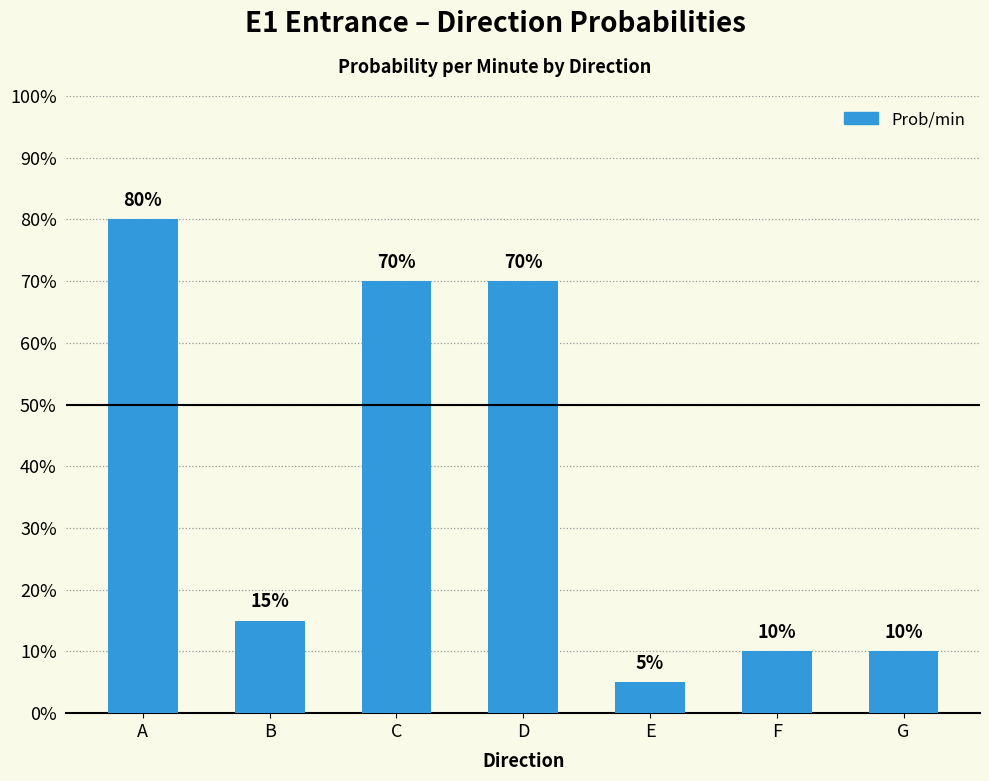

Are the bars horizontal?

No